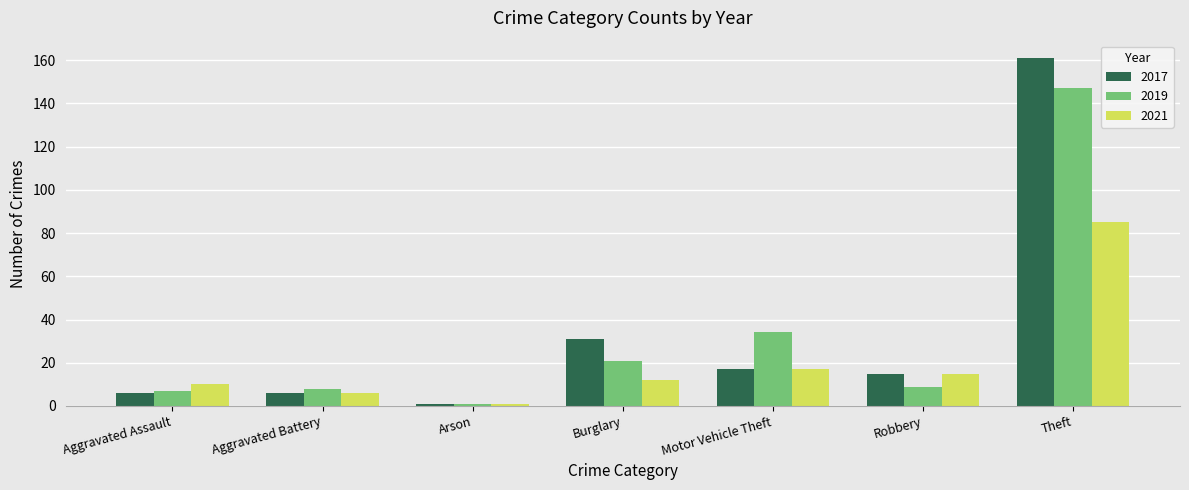

The 2019 series shows 34 at Motor Vehicle Theft. True or false?

True